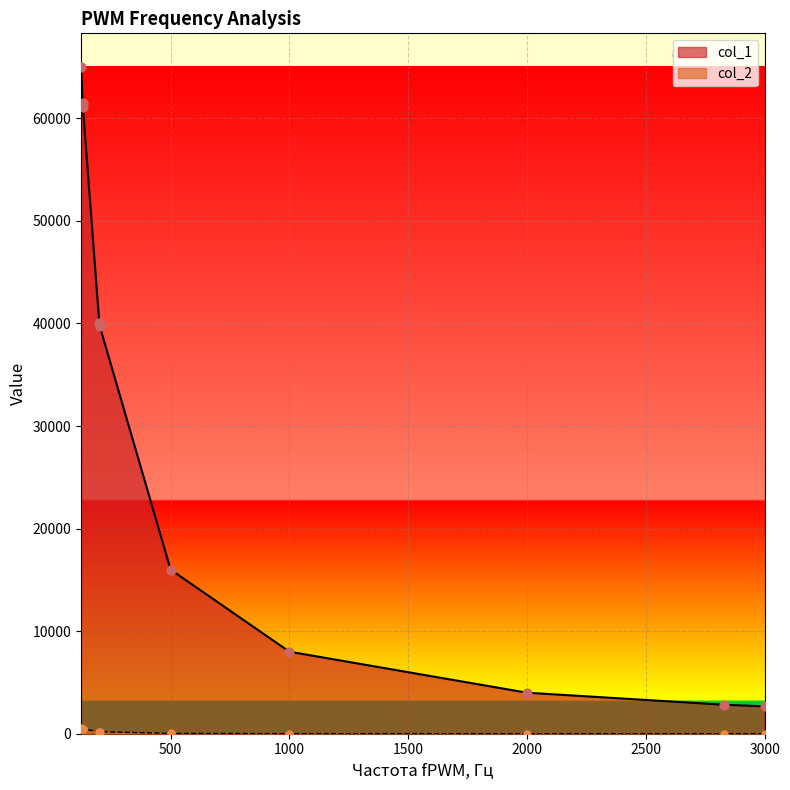

At how many categories does at least one series exceed 8091?

6